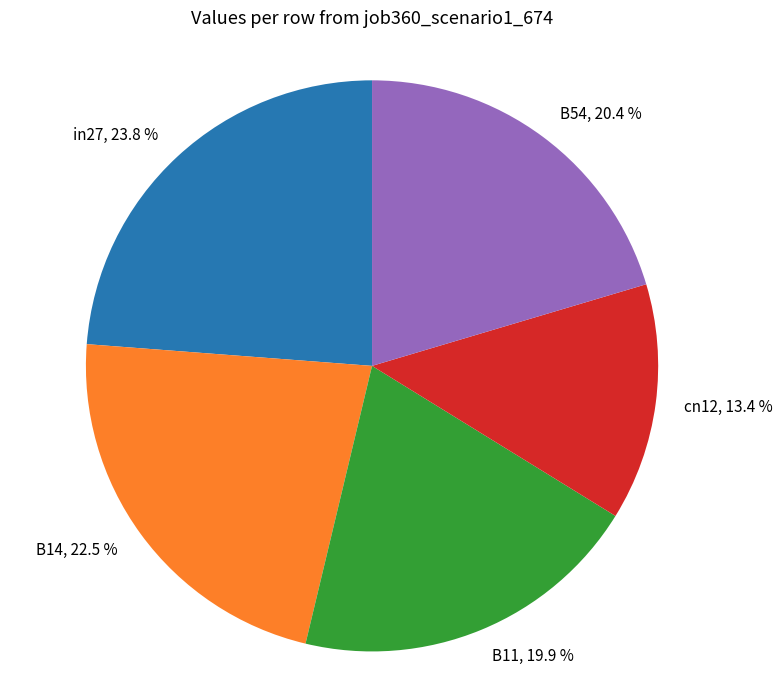

Is the sum of in27 and B54 greater than half?

No